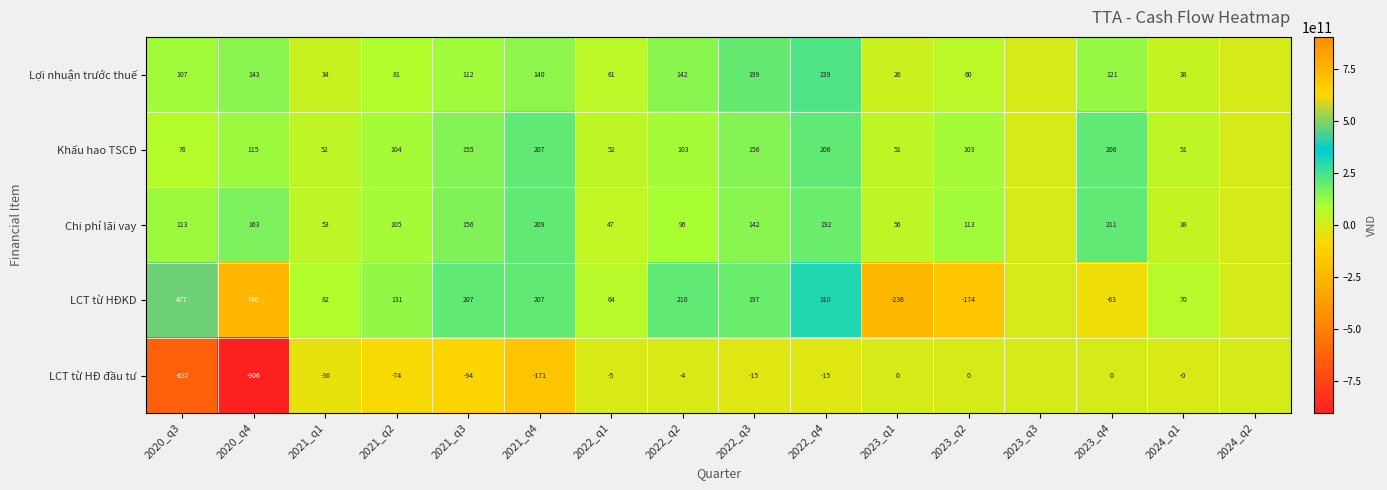

What is the minimum value shown in the chart?

-905825620132